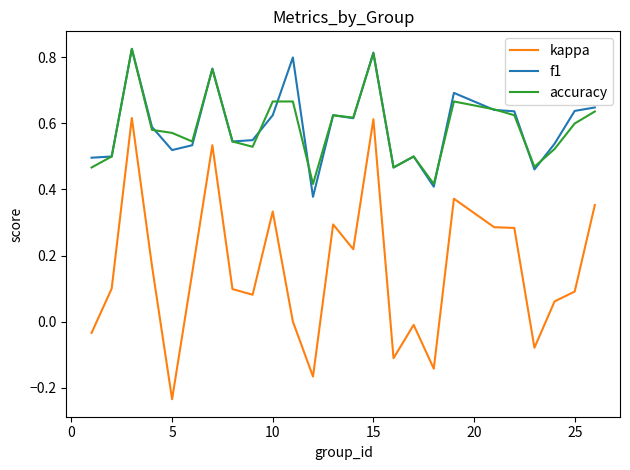

True or false: kappa and f1 intersect in this chart.

False